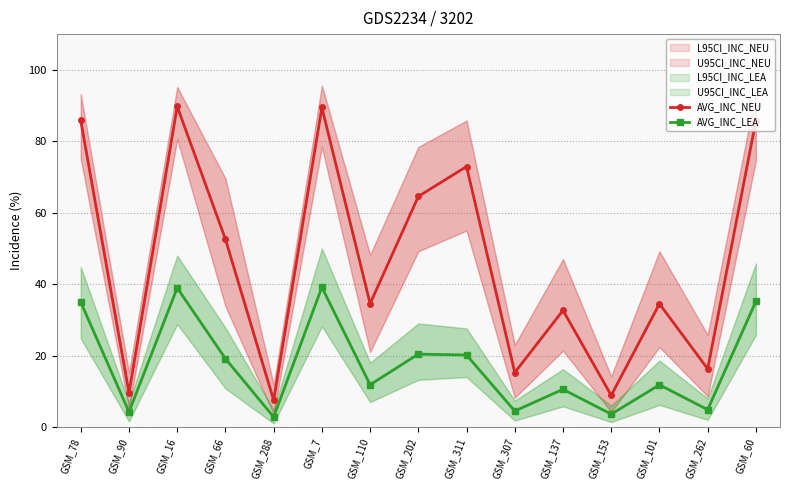

List the labels in order of AVG_INC_NEU value, largest first.

GSM_16, GSM_7, GSM_78, GSM_60, GSM_311, GSM_202, GSM_66, GSM_110, GSM_101, GSM_137, GSM_262, GSM_307, GSM_90, GSM_153, GSM_288